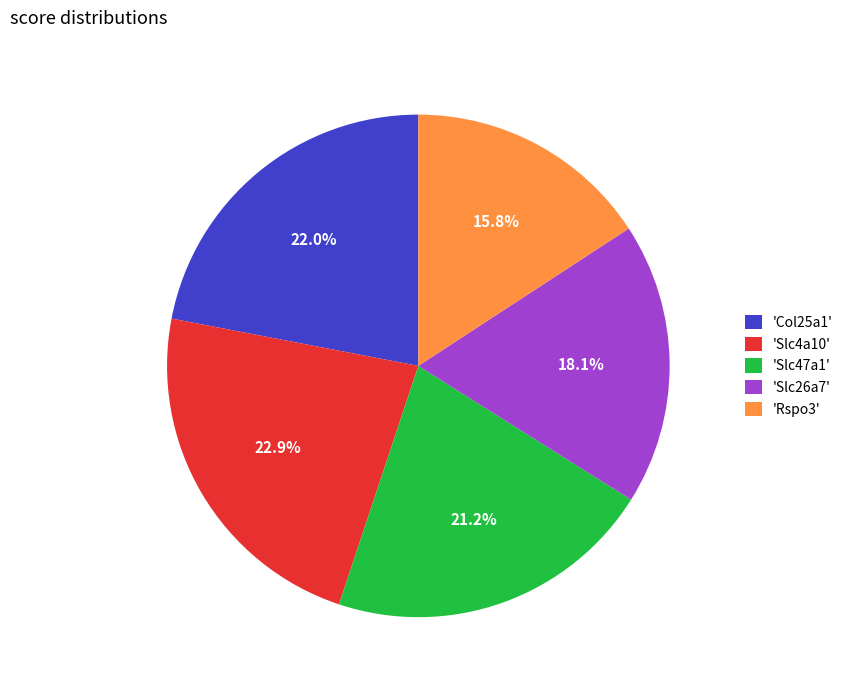

Which slice is the largest?

'Slc4a10'